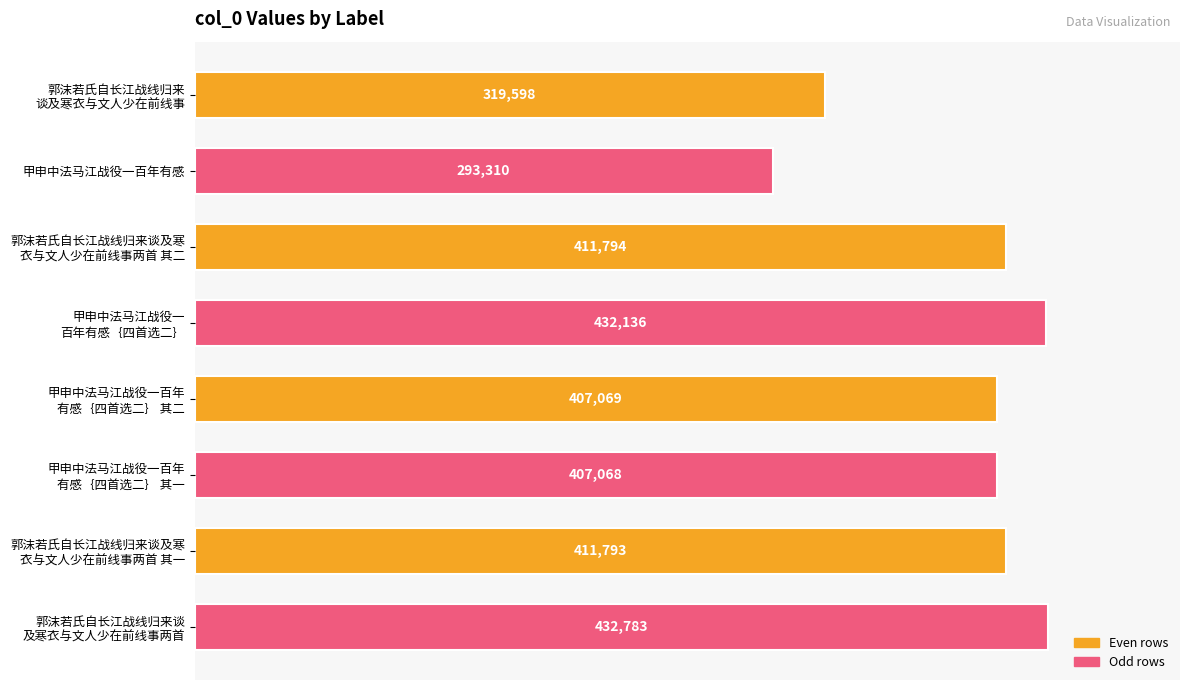

The value at 甲申中法马江战役一百年有感 is 98032. True or false?

False